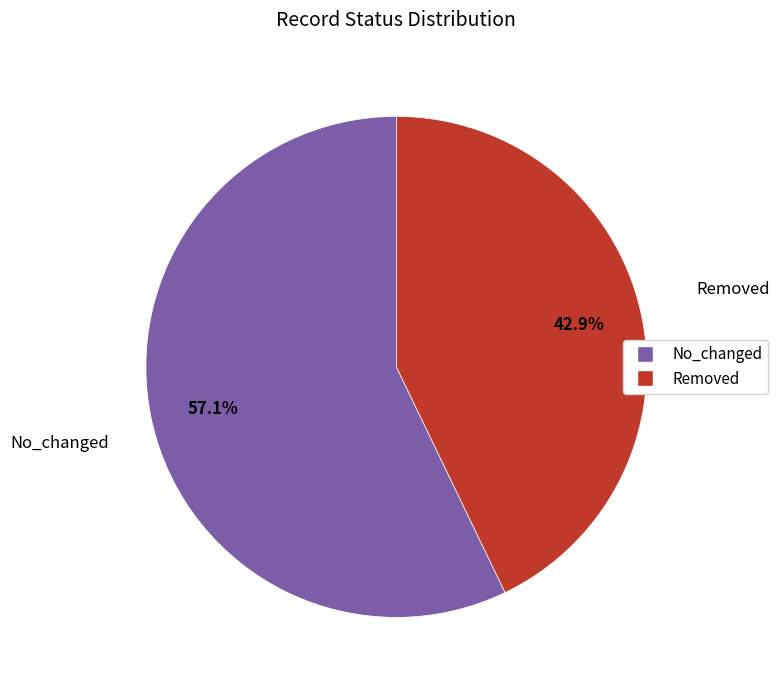

True or false: No_changed accounts for 57% of the total.

True